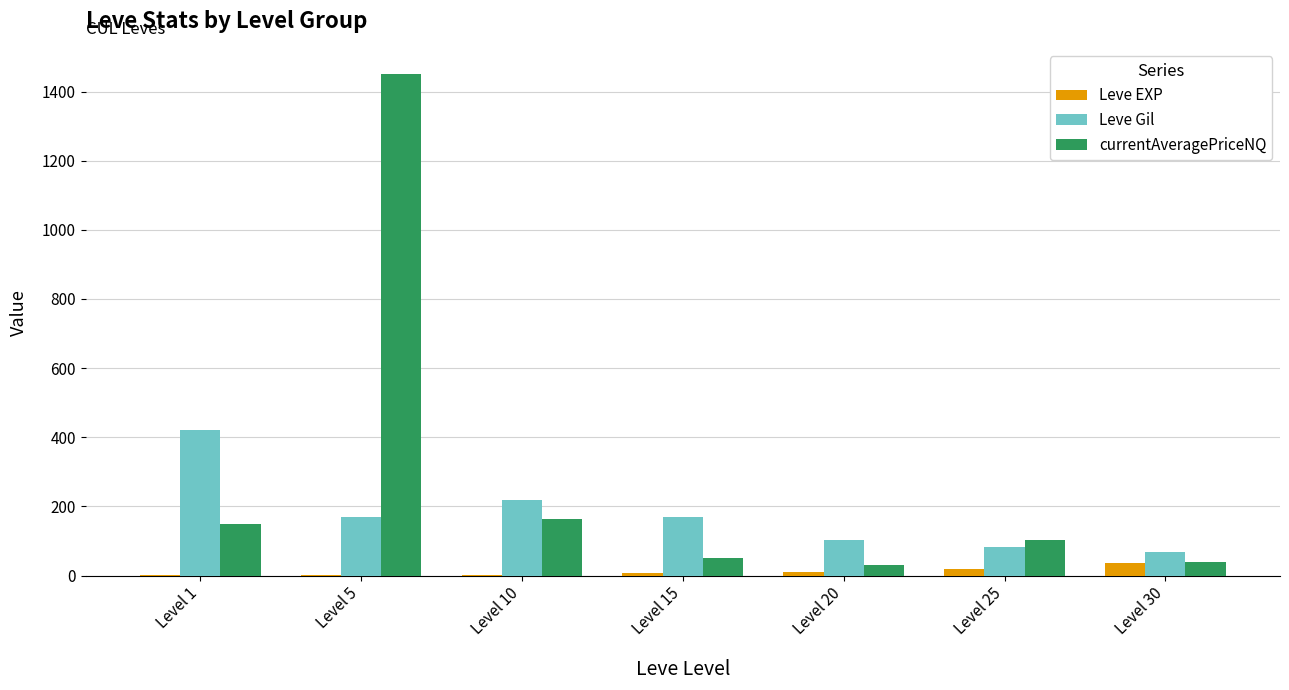

Where is Leve Gil nearest to the value 244?

Level 10